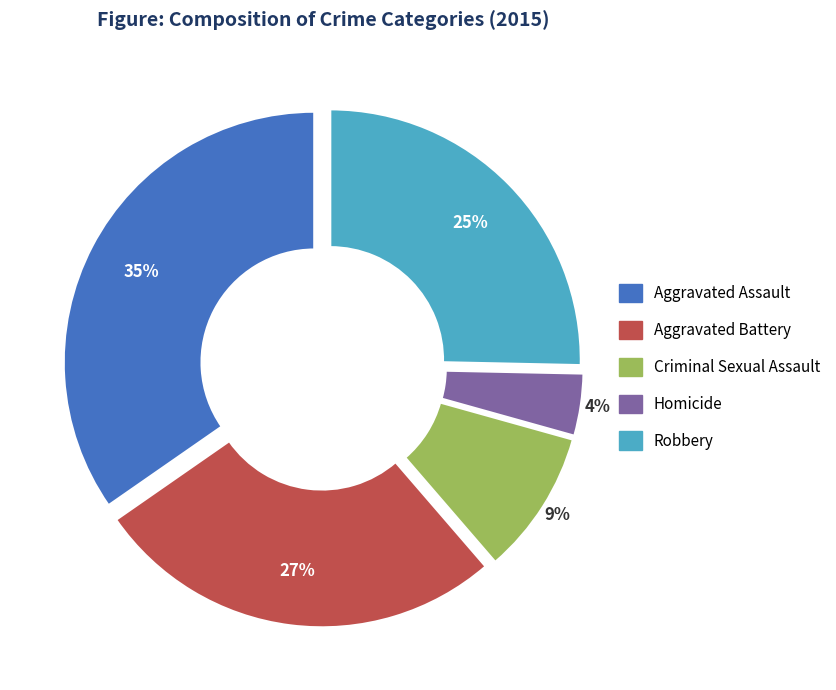

To the nearest percent, what is the average slice percentage?

20%